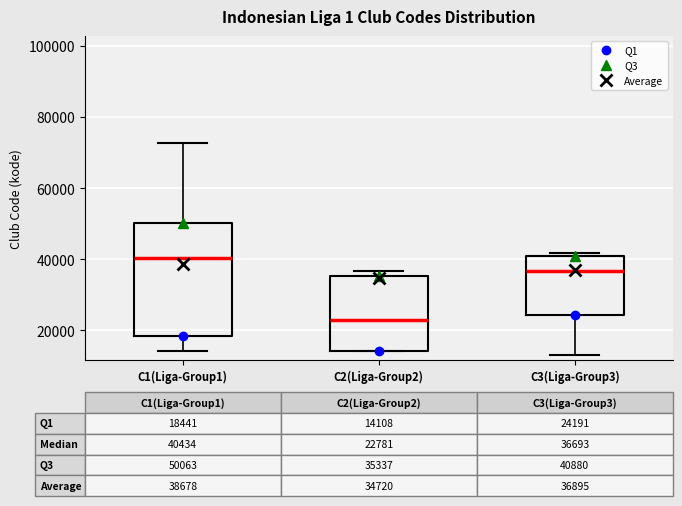

Which box is the tallest, from its lower edge to its upper edge?

C1(Liga-Group1)